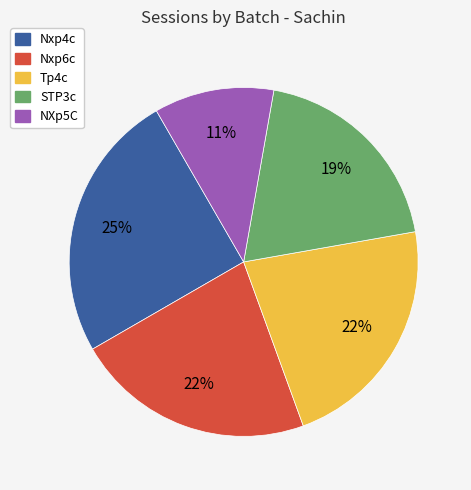

Which has a higher value, Nxp4c or Tp4c?

Nxp4c